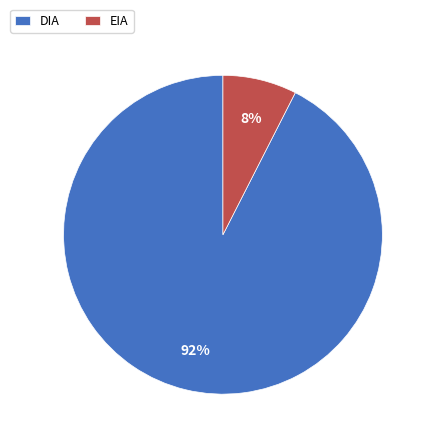

What percentage is the EIA slice, to the nearest percent?

8%